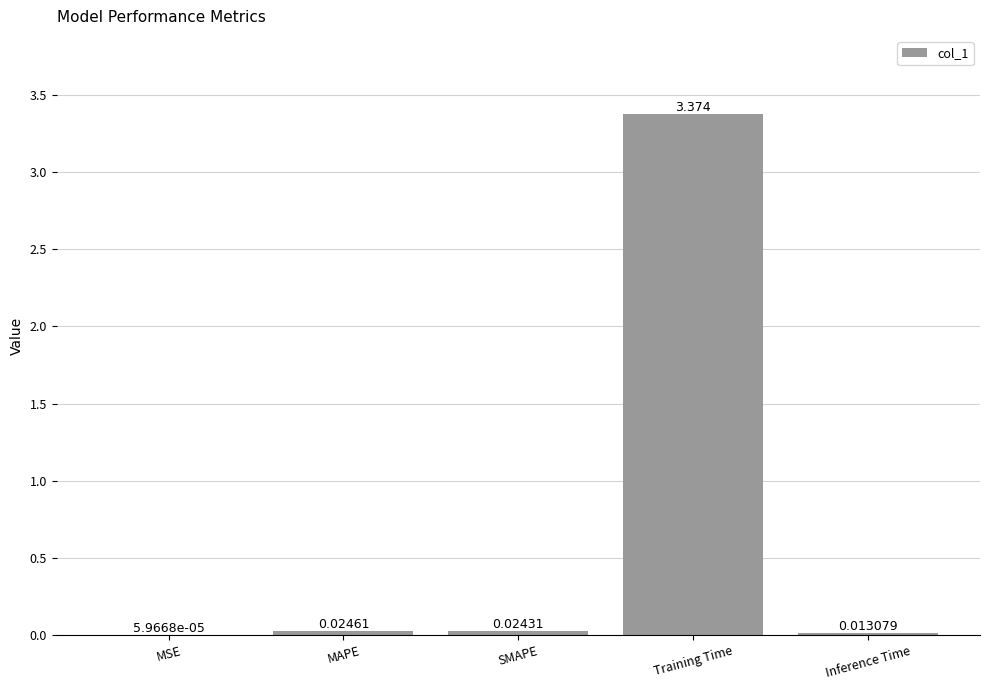

Count the number of data series in this chart.

1